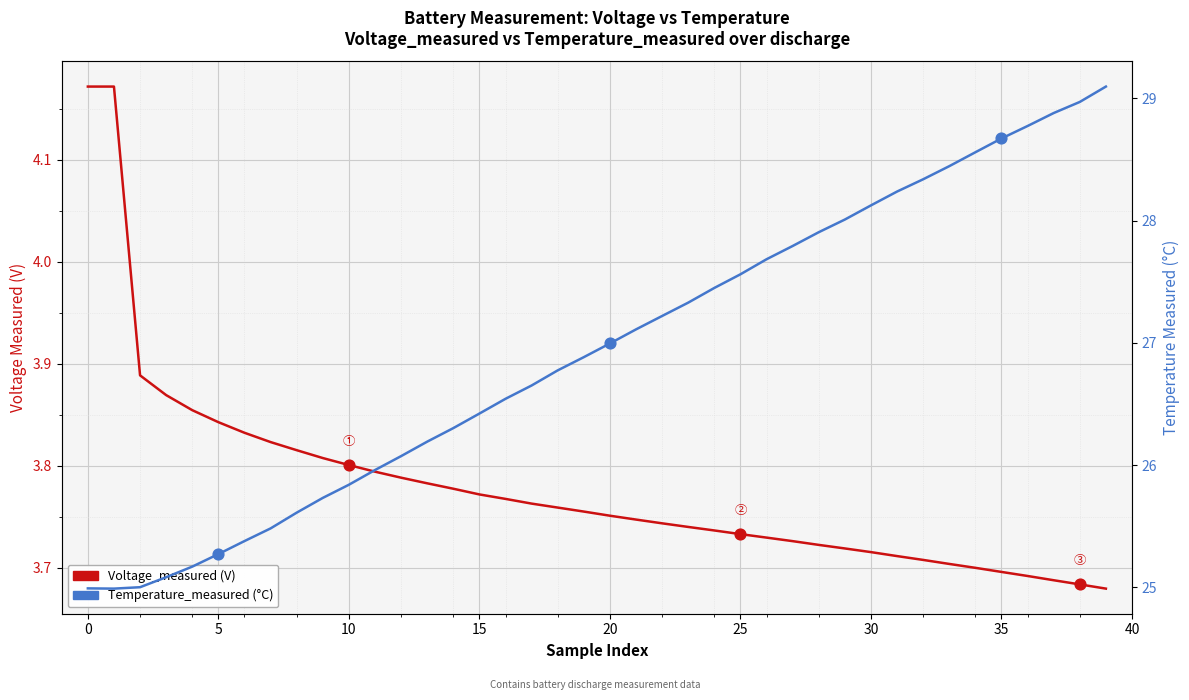

What are all the series names shown in the legend?

Voltage_measured (V), Temperature_measured (°C)